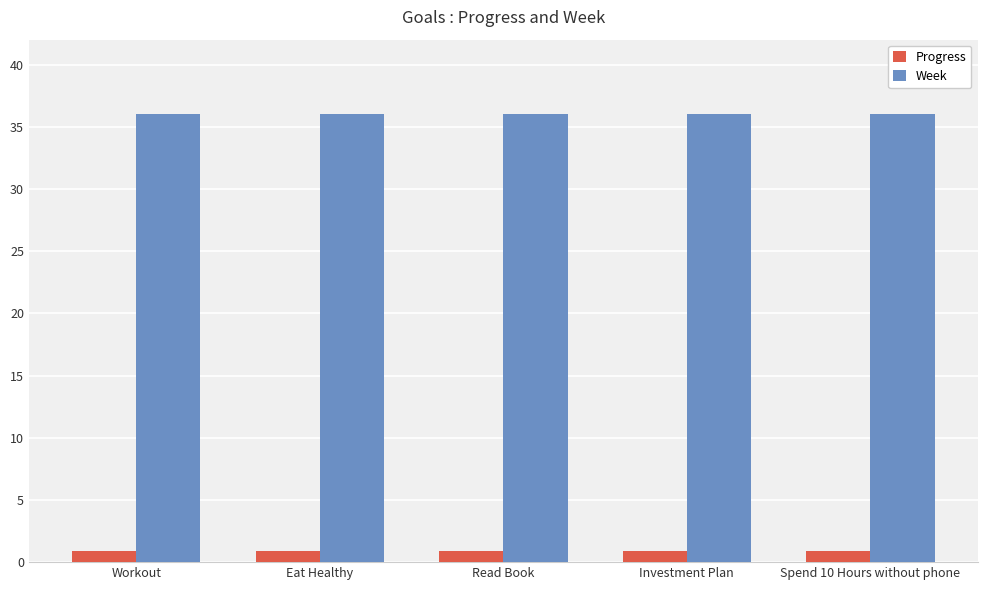

What is the greatest value displayed?

36.0